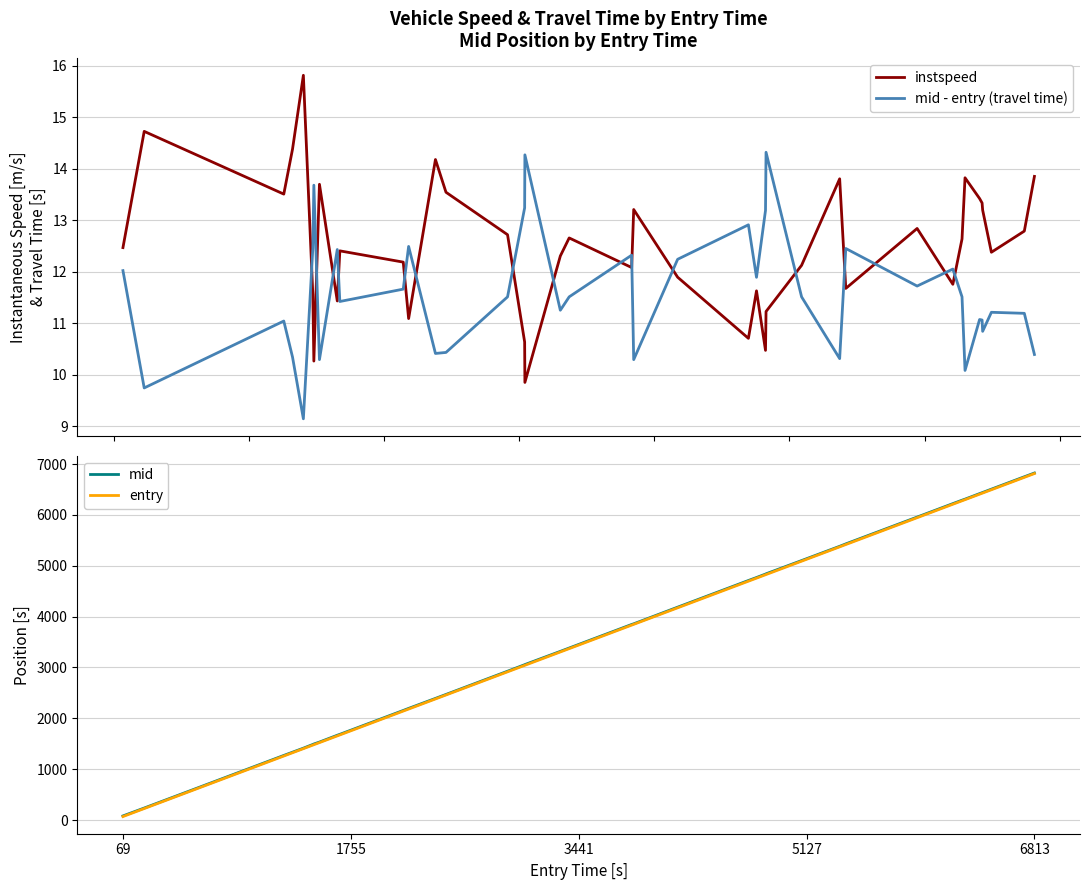

What is the average value of the mid series?

3801.4